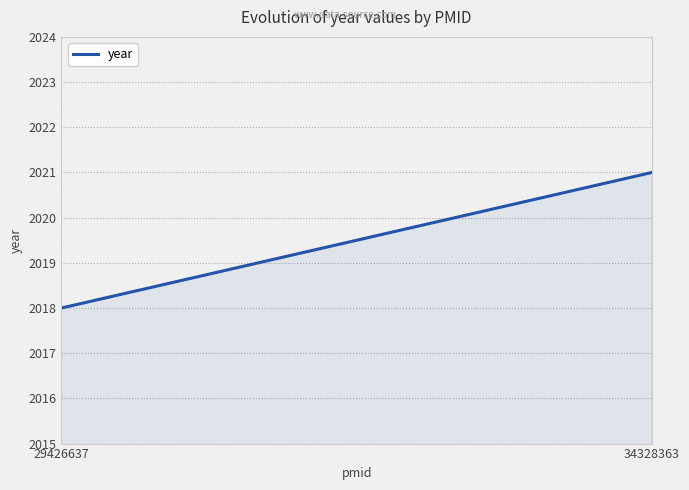

What is the value of the 2nd point from the left?

2021